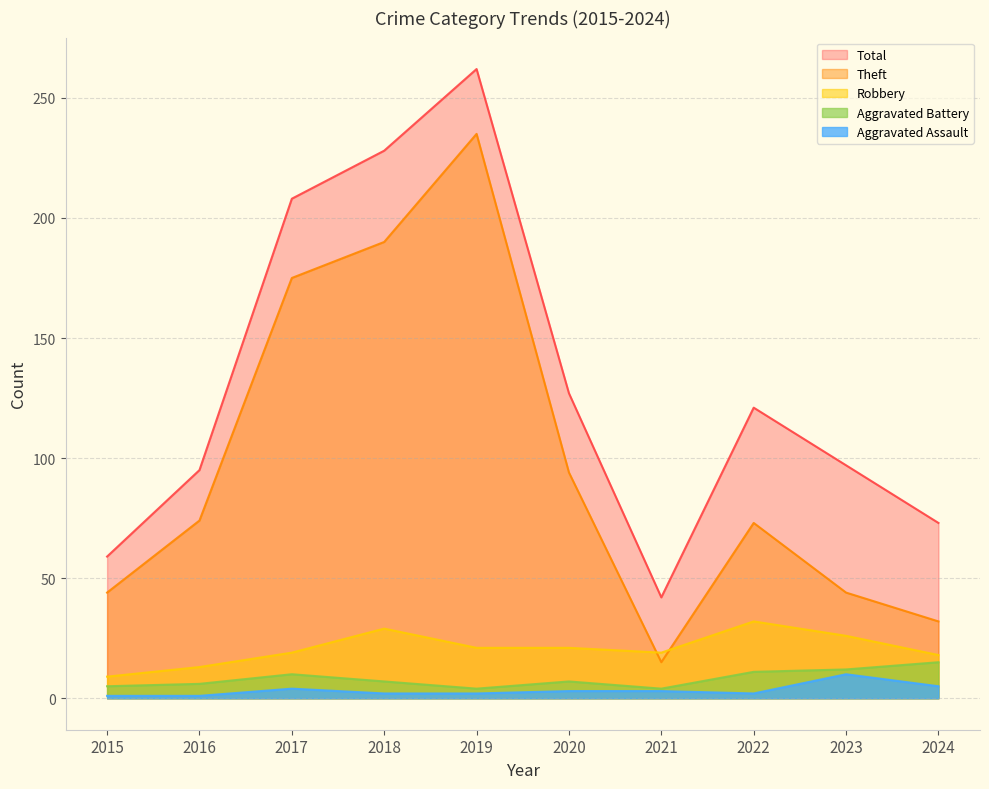

True or false: Aggravated Battery has a value of 4 at 2021.

True